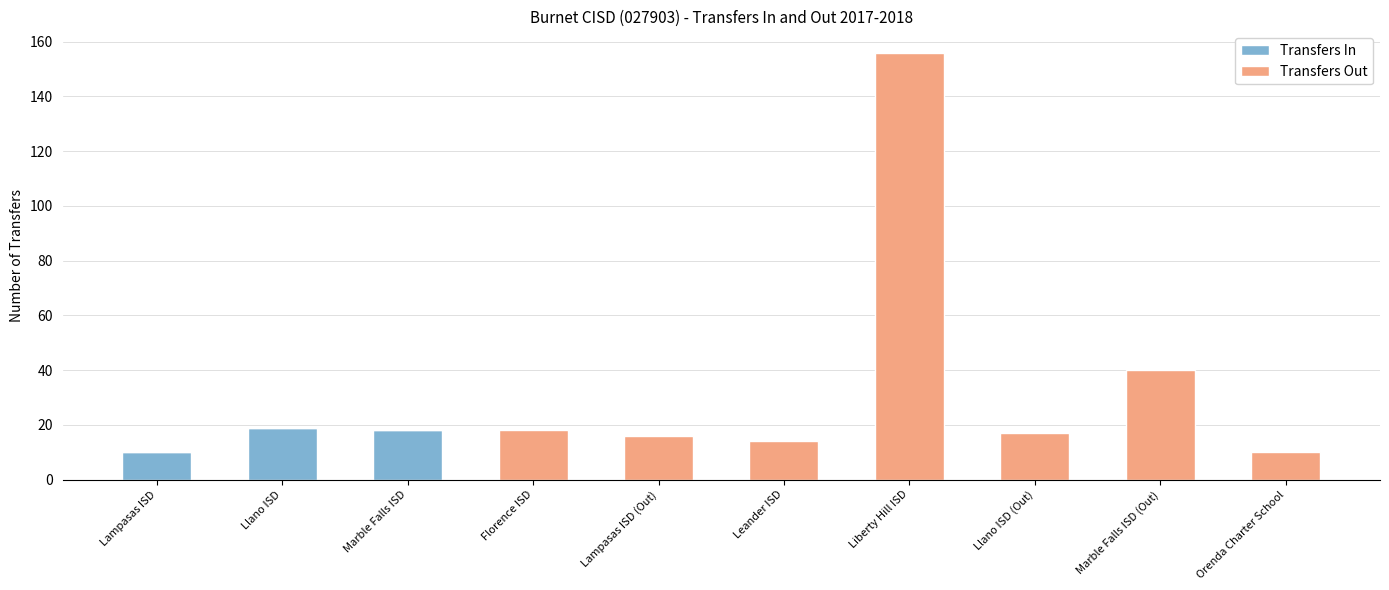

Are the bars horizontal?

No